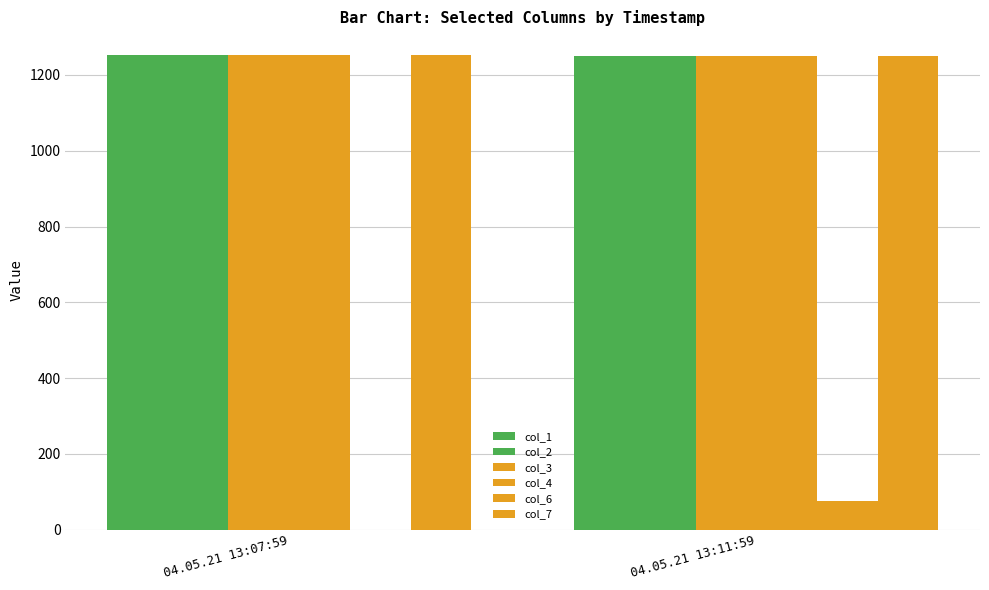

What is the difference between the maximum and minimum values in the col_1 series?

2.6